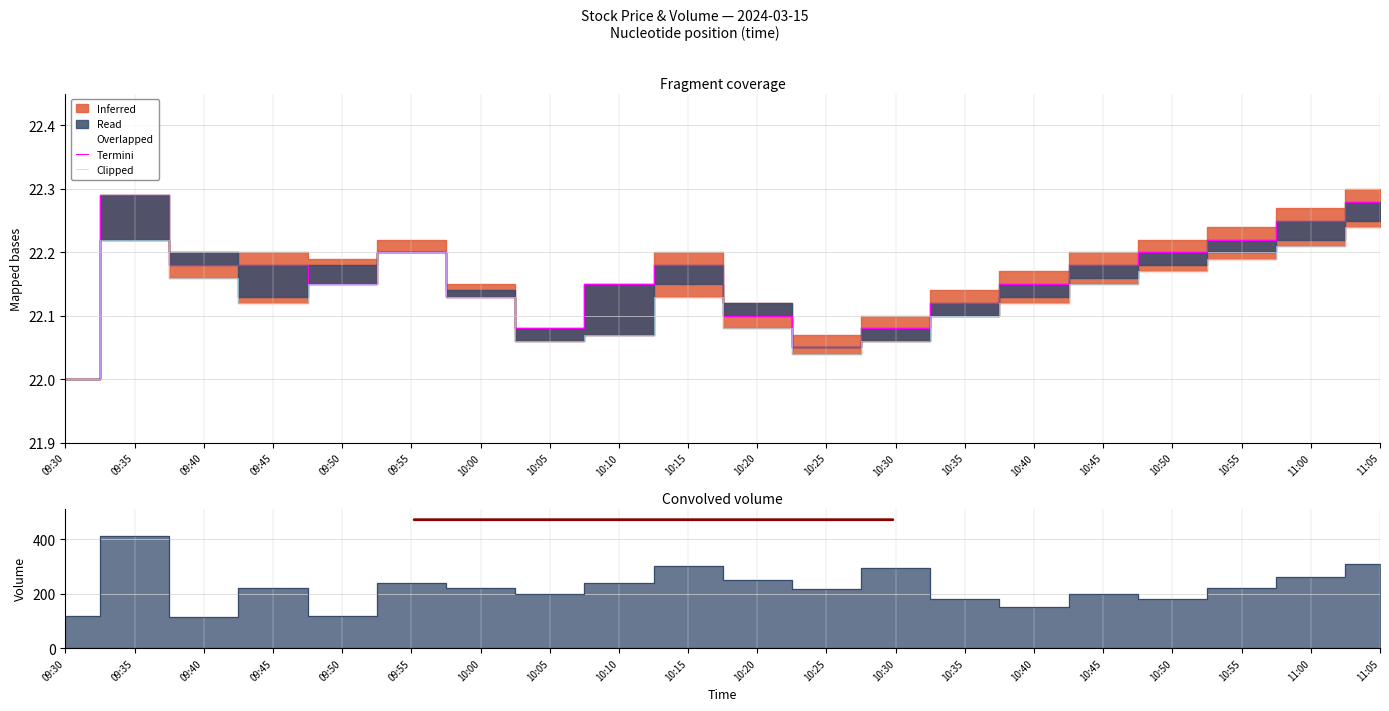

True or false: Termini has a value of 35.2 at 10:15.

False